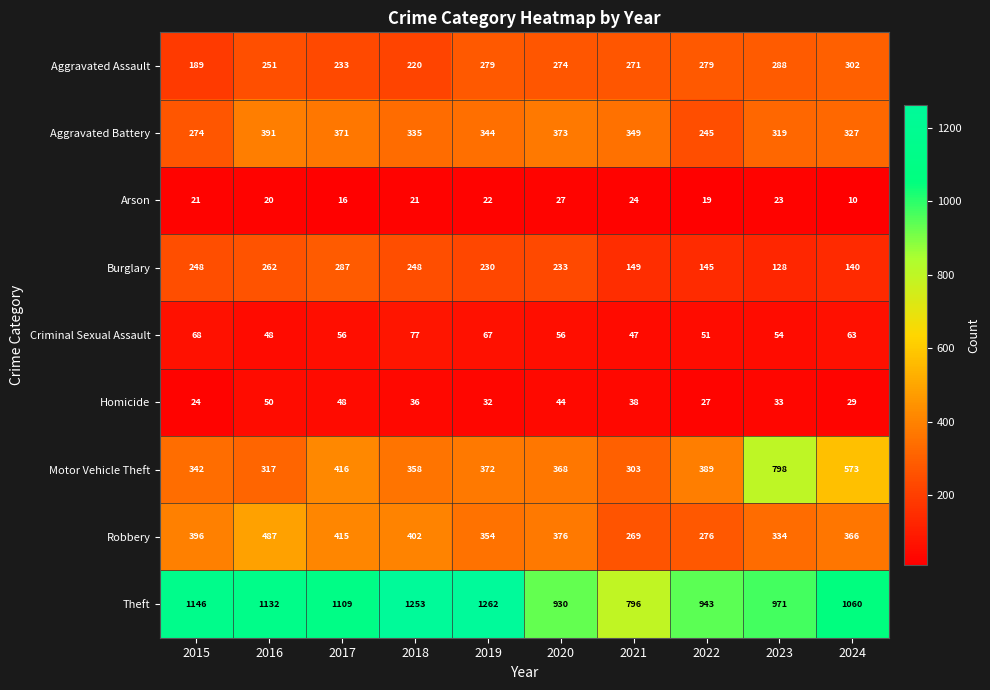

Is it true that Criminal Sexual Assault equals 23 at 2018?

False